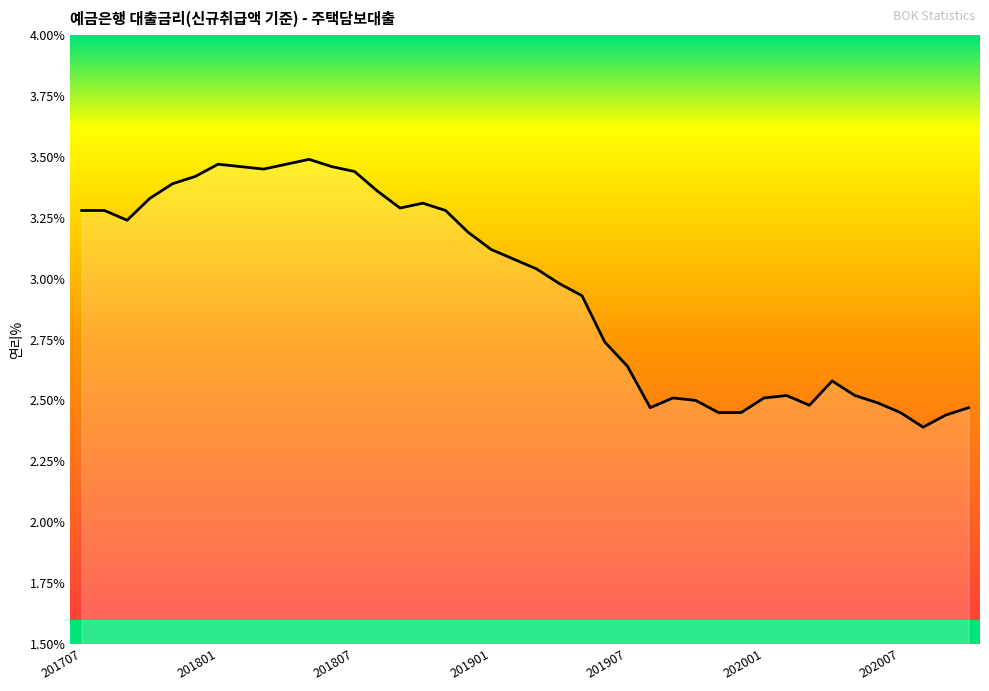

What is the difference between the maximum and minimum values?

1.1